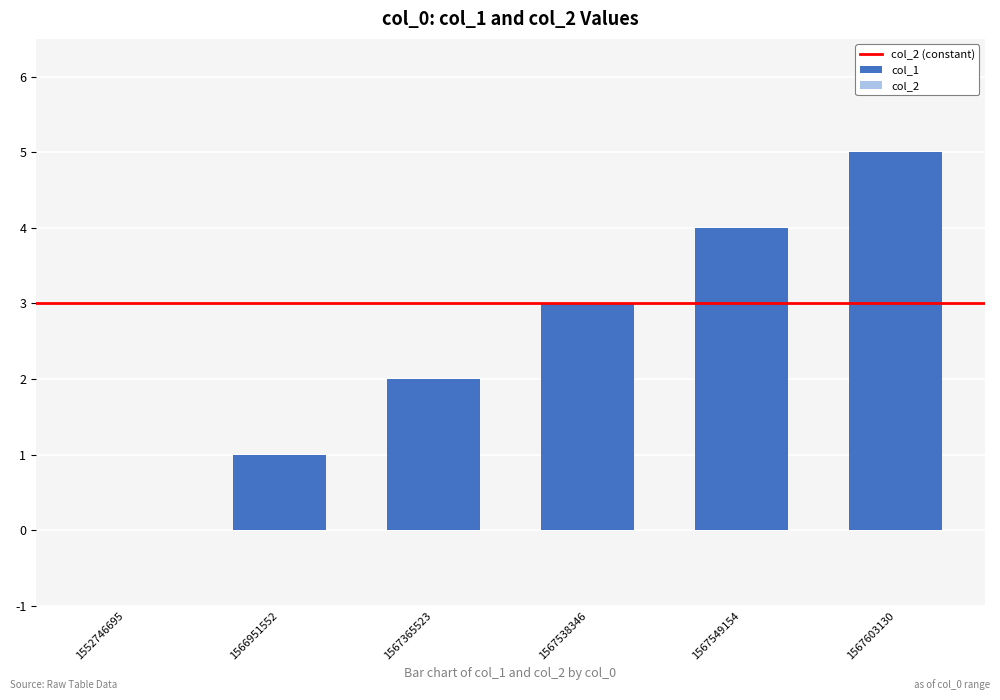

Reading left to right, transcribe all the data shown in this chart.

0	1	2	3	4	5